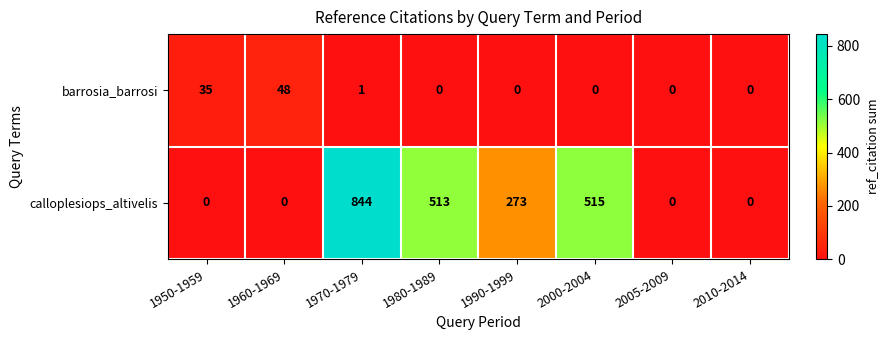

At which category is the sum across all series the highest?

1970-1979